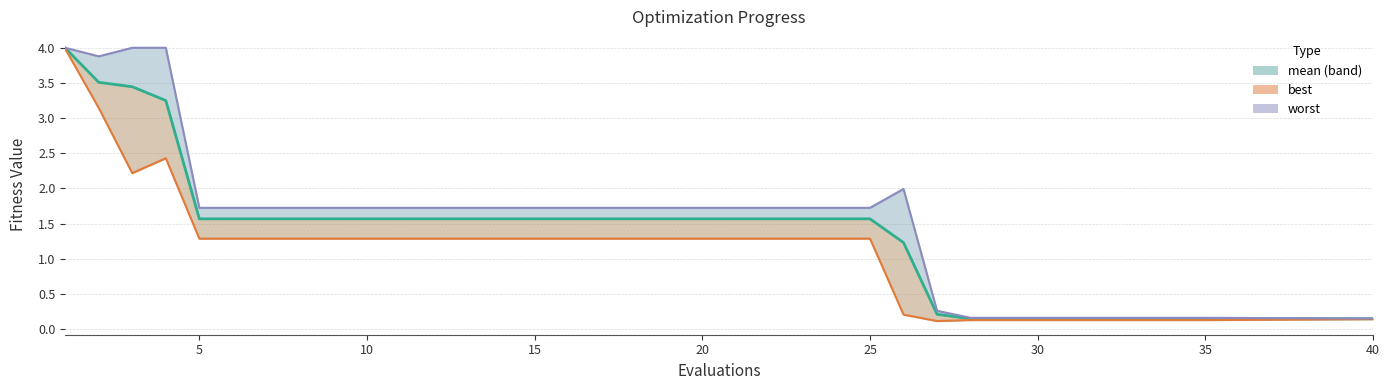

How many series are shown in this chart?

3